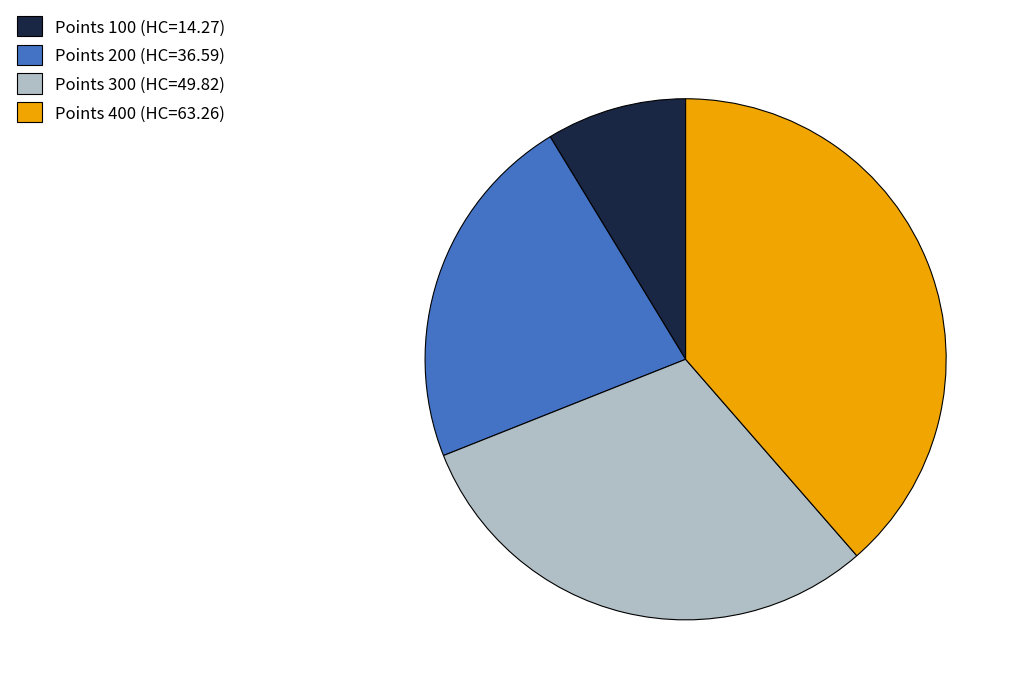

How many segments does this pie chart have?

4